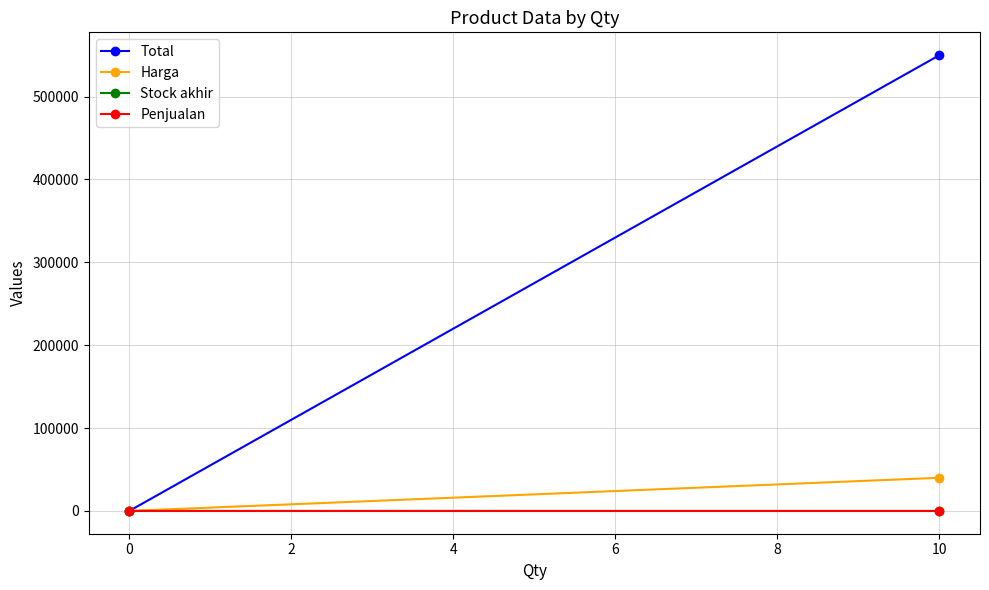

Reading left to right, extract all data points from this chart.

Total: 0	550000
Harga: 0	40000
Stock akhir: 0	10
Penjualan: 0	0